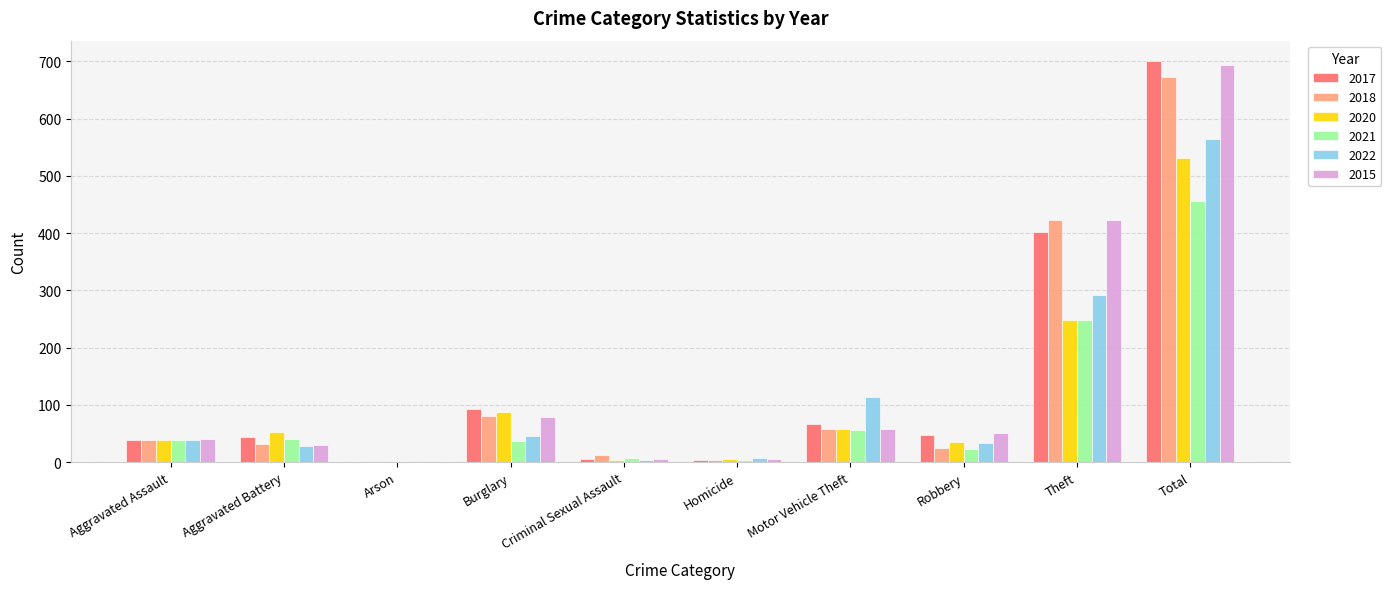

Is the value of 2017 at Total greater than the value of 2018 at Aggravated Battery?

Yes